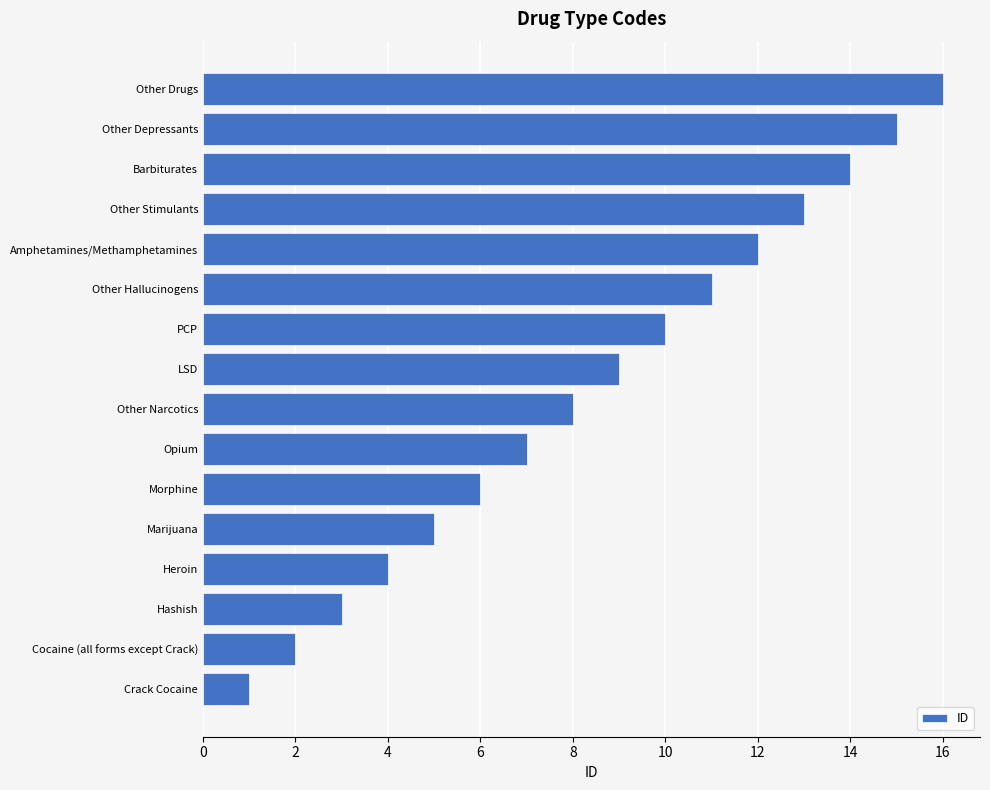

How many series are shown in this chart?

1